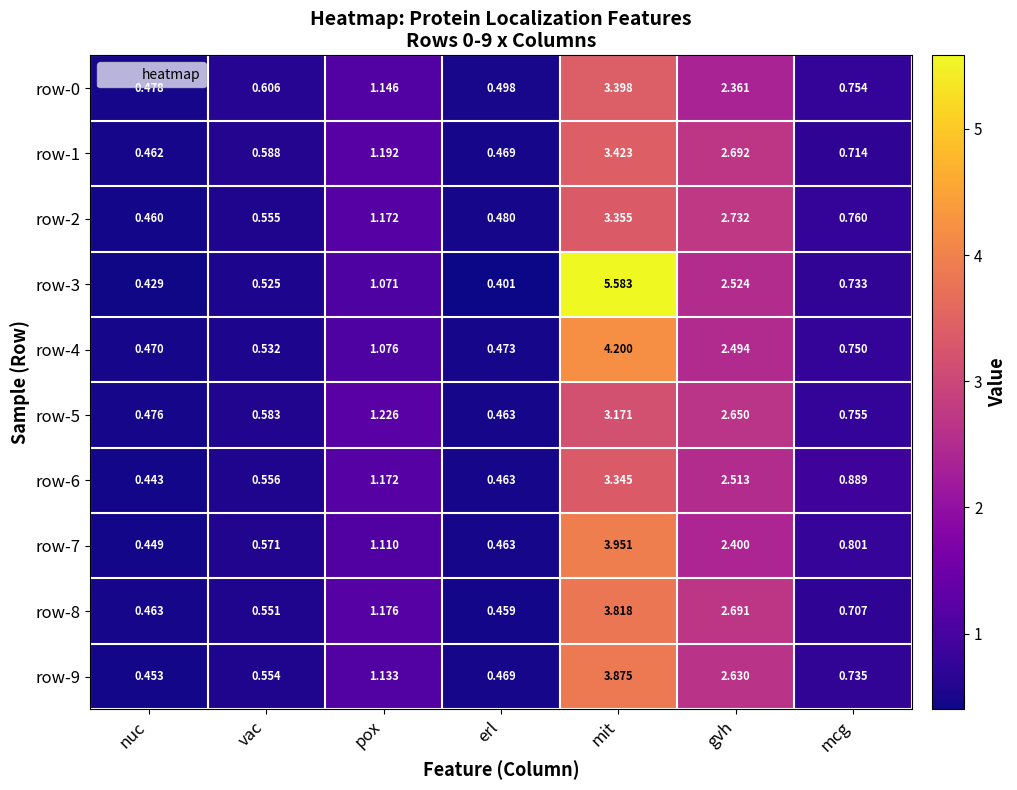

At which label does row-4 reach its peak?

mit